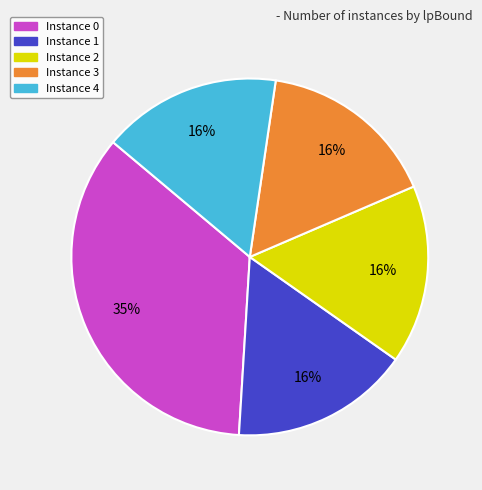

To the nearest percent, what is the difference between the largest and smallest slice percentages?

19%